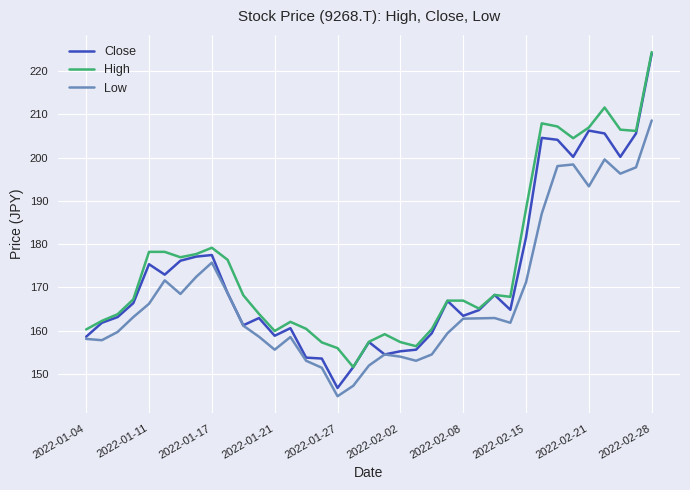

True or false: Low and High intersect in this chart.

False